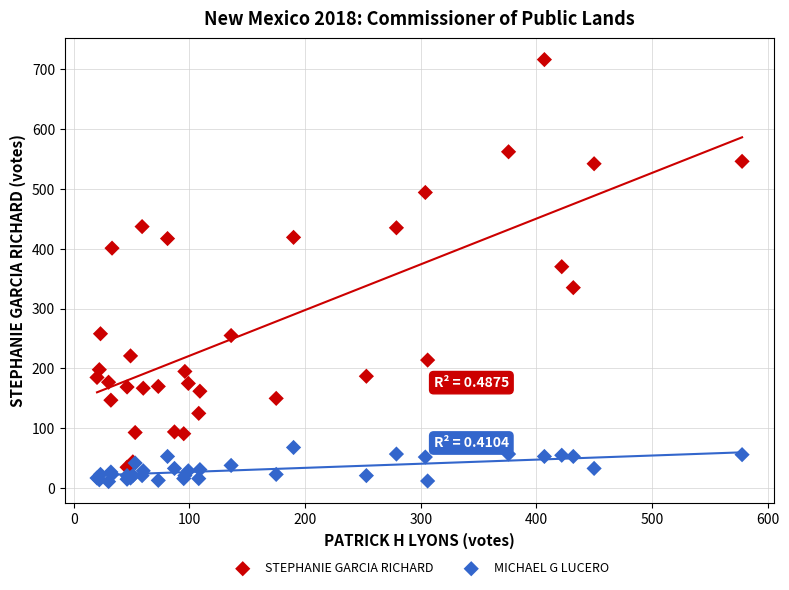

What is the X range (max minus min) for the scatter plot?

558